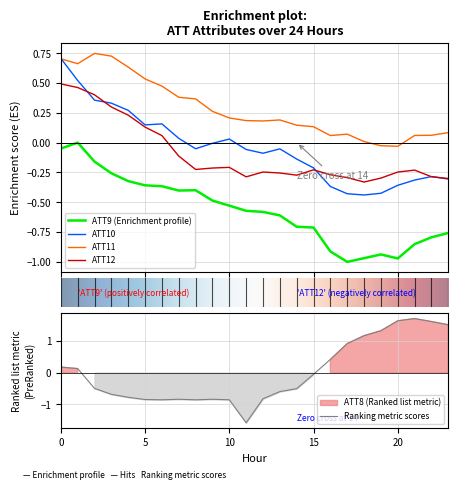

Reading left to right, list all the values displayed in this chart.

ATT8: 0=0.2	1=0.1	2=-0.5	3=-0.7	4=-0.8	5=-0.8	6=-0.9	7=-0.8	8=-0.9	9=-0.8	10=-0.9	11=-1.6	12=-0.8	13=-0.6	14=-0.5	15=-0.1	16=0.4	17=0.9	18=1.2	19=1.3	20=1.6	21=1.7	22=1.6	23=1.5
ATT9: 0=-0.0	1=0.0	2=-0.2	3=-0.3	4=-0.3	5=-0.4	6=-0.4	7=-0.4	8=-0.4	9=-0.5	10=-0.5	11=-0.6	12=-0.6	13=-0.6	14=-0.7	15=-0.7	16=-0.9	17=-1.0	18=-1.0	19=-0.9	20=-1.0	21=-0.9	22=-0.8	23=-0.8
ATT10: 0=0.7	1=0.5	2=0.4	3=0.3	4=0.3	5=0.1	6=0.2	7=0.0	8=-0.1	9=-0.0	10=0.0	11=-0.1	12=-0.1	13=-0.1	14=-0.1	15=-0.2	16=-0.4	17=-0.4	18=-0.4	19=-0.4	20=-0.4	21=-0.3	22=-0.3	23=-0.3
ATT11: 0=0.7	1=0.7	2=0.7	3=0.7	4=0.6	5=0.5	6=0.5	7=0.4	8=0.4	9=0.3	10=0.2	11=0.2	12=0.2	13=0.2	14=0.1	15=0.1	16=0.1	17=0.1	18=0.0	19=-0.0	20=-0.0	21=0.1	22=0.1	23=0.1
ATT12: 0=0.5	1=0.5	2=0.4	3=0.3	4=0.2	5=0.1	6=0.1	7=-0.1	8=-0.2	9=-0.2	10=-0.2	11=-0.3	12=-0.2	13=-0.3	14=-0.3	15=-0.2	16=-0.3	17=-0.3	18=-0.3	19=-0.3	20=-0.2	21=-0.2	22=-0.3	23=-0.3